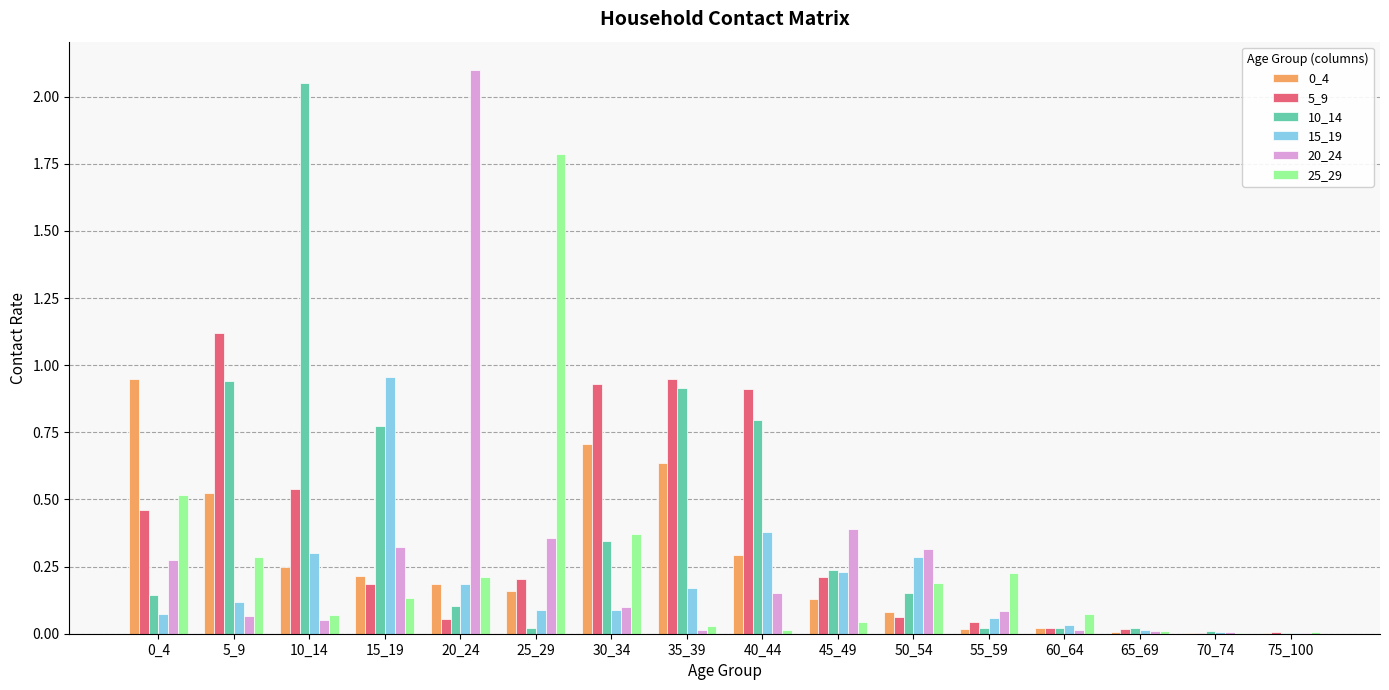

Is the value of 25_29 at 30_34 greater than the value of 0_4 at 70_74?

Yes